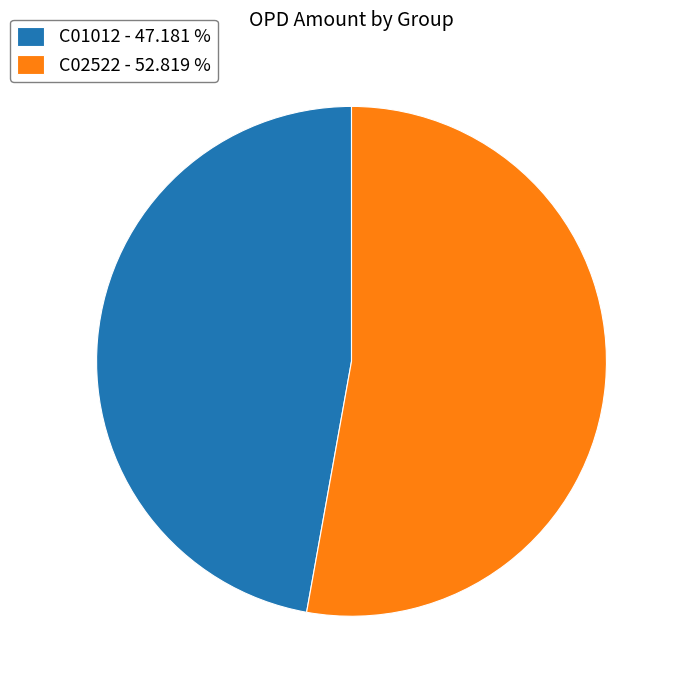

Do C02522 and C01012 together represent more than half of the pie?

Yes